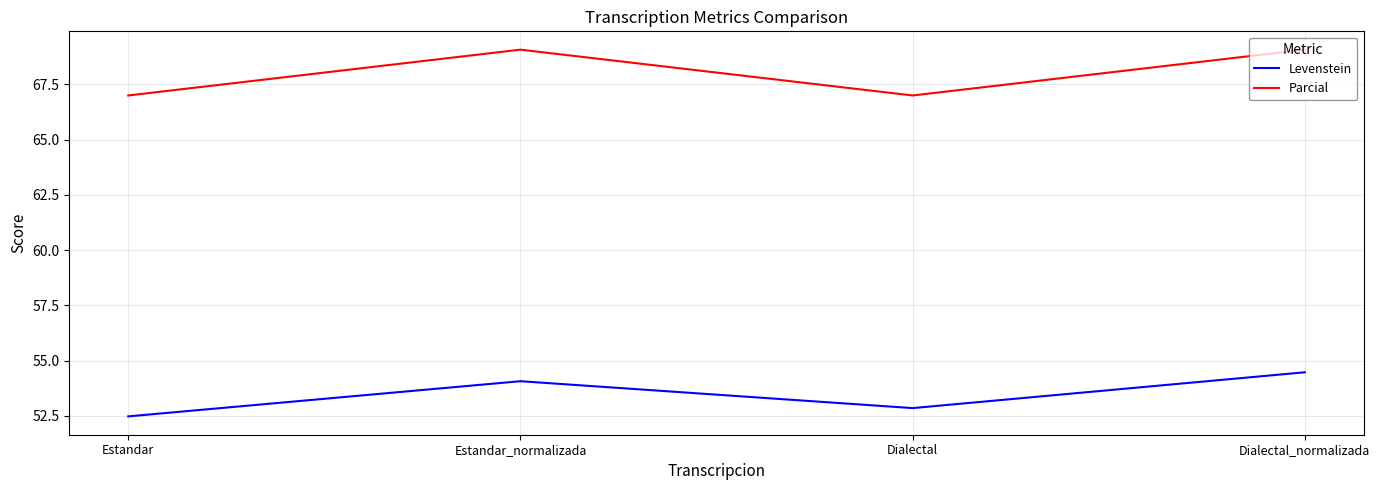

What is the total value across all series at Dialectal_normalizada?

123.5